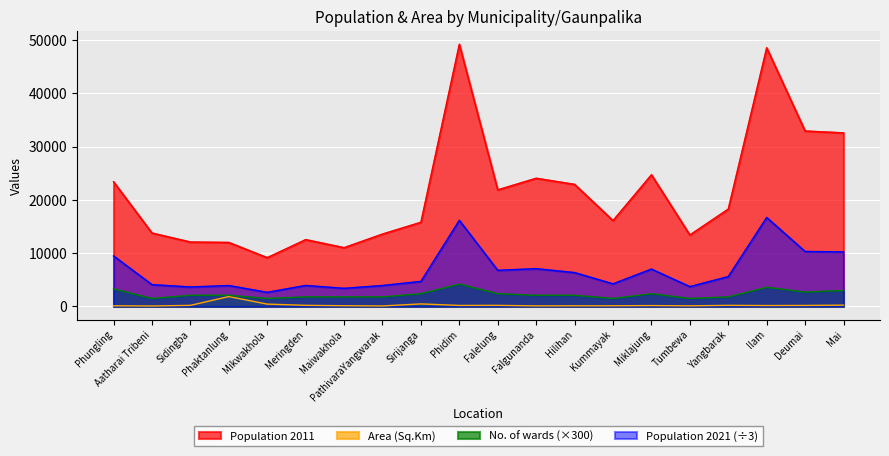

At which category is the sum across all series the highest?

Phidim